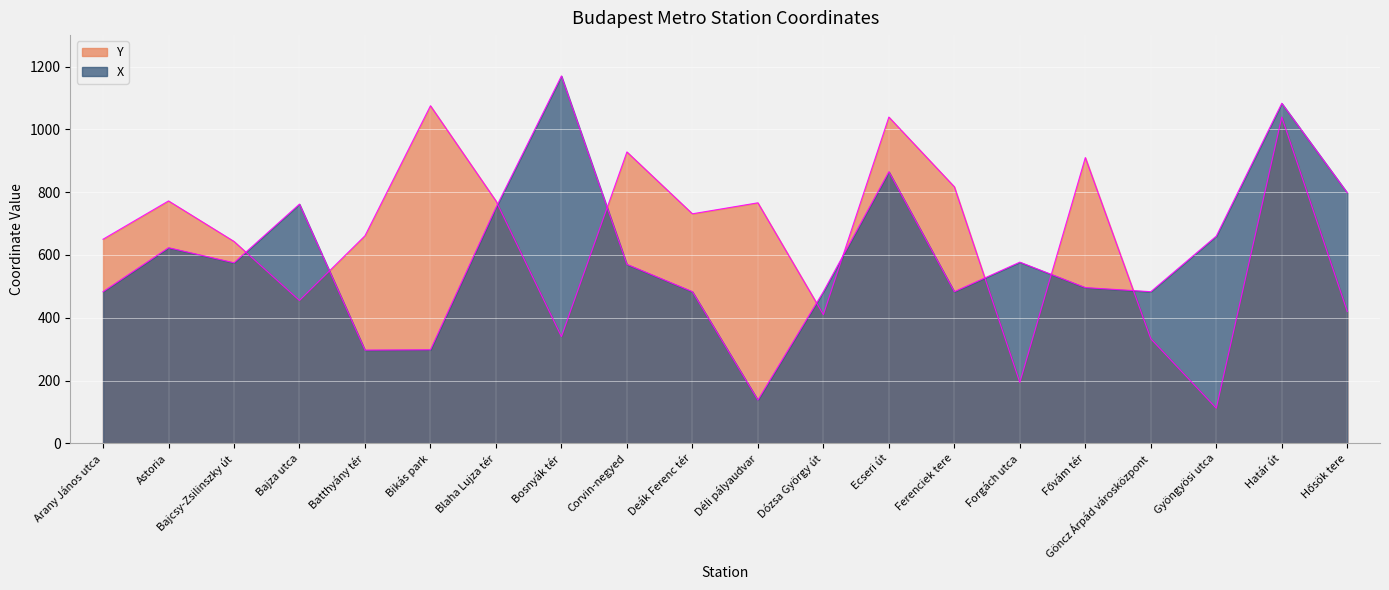

How many lines are shown in the chart?

2